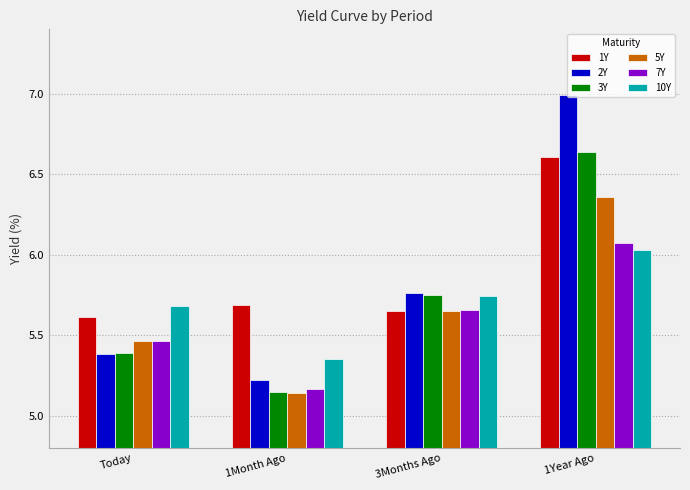

Which category has the lowest value across all series?

1Month Ago